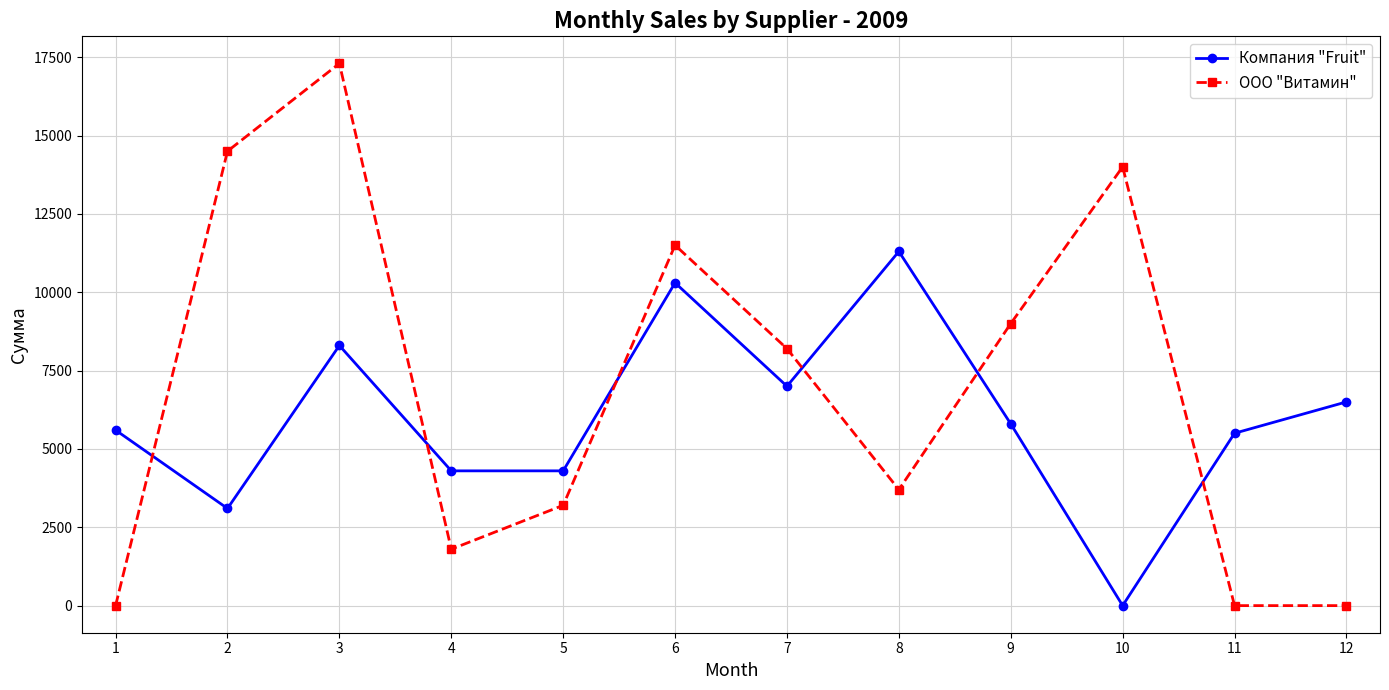

Where is the first local minimum for ООО "Витамин"?

4